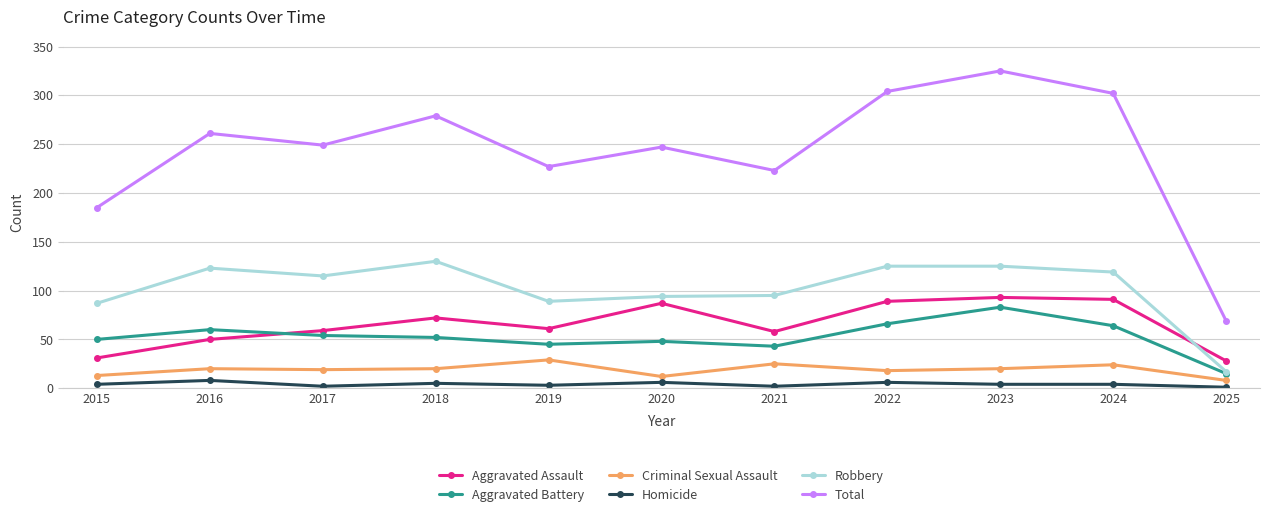

Does the chart have visible grid lines?

Yes